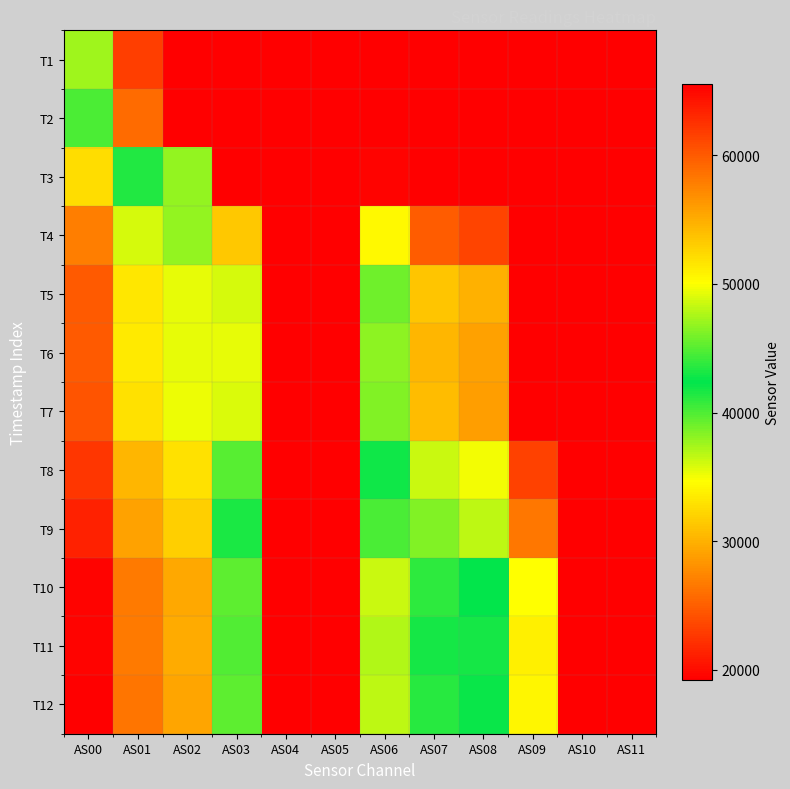

What is the difference between the highest and lowest values at AS00?

28031